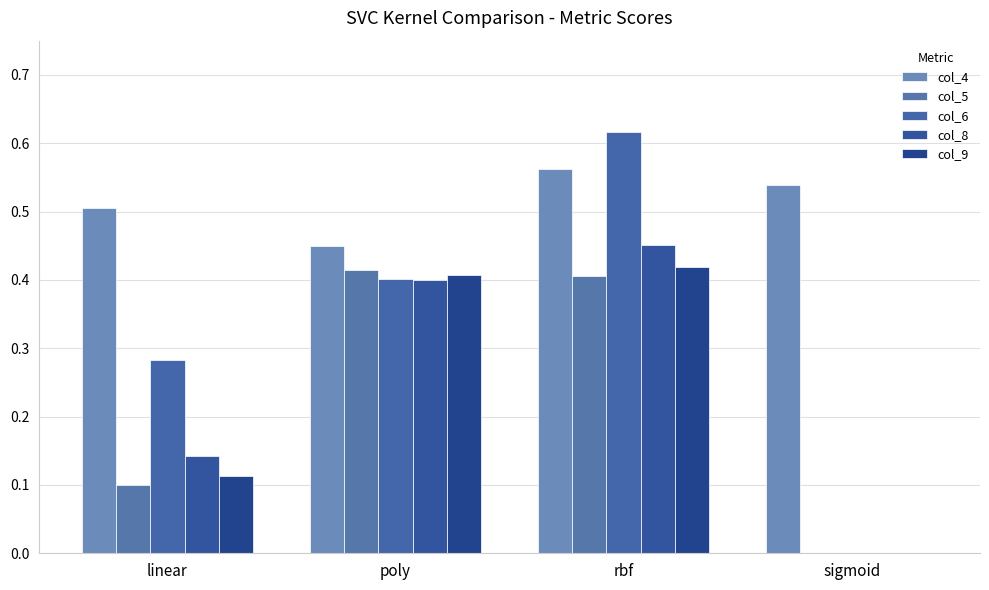

What is the value of the col_9 bar at the 1st from the left?

0.1